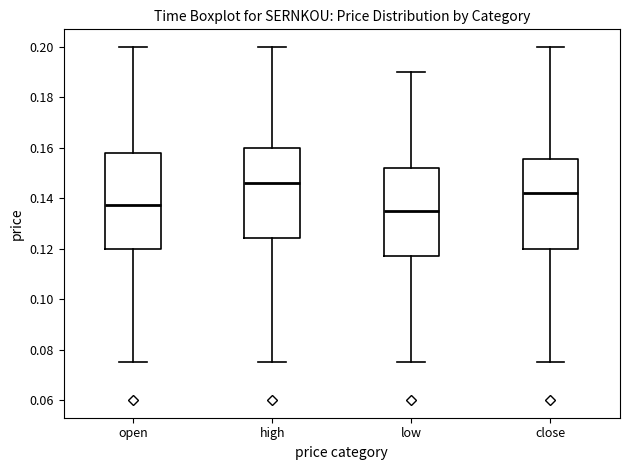

Which box is the tallest, from its lower edge to its upper edge?

open